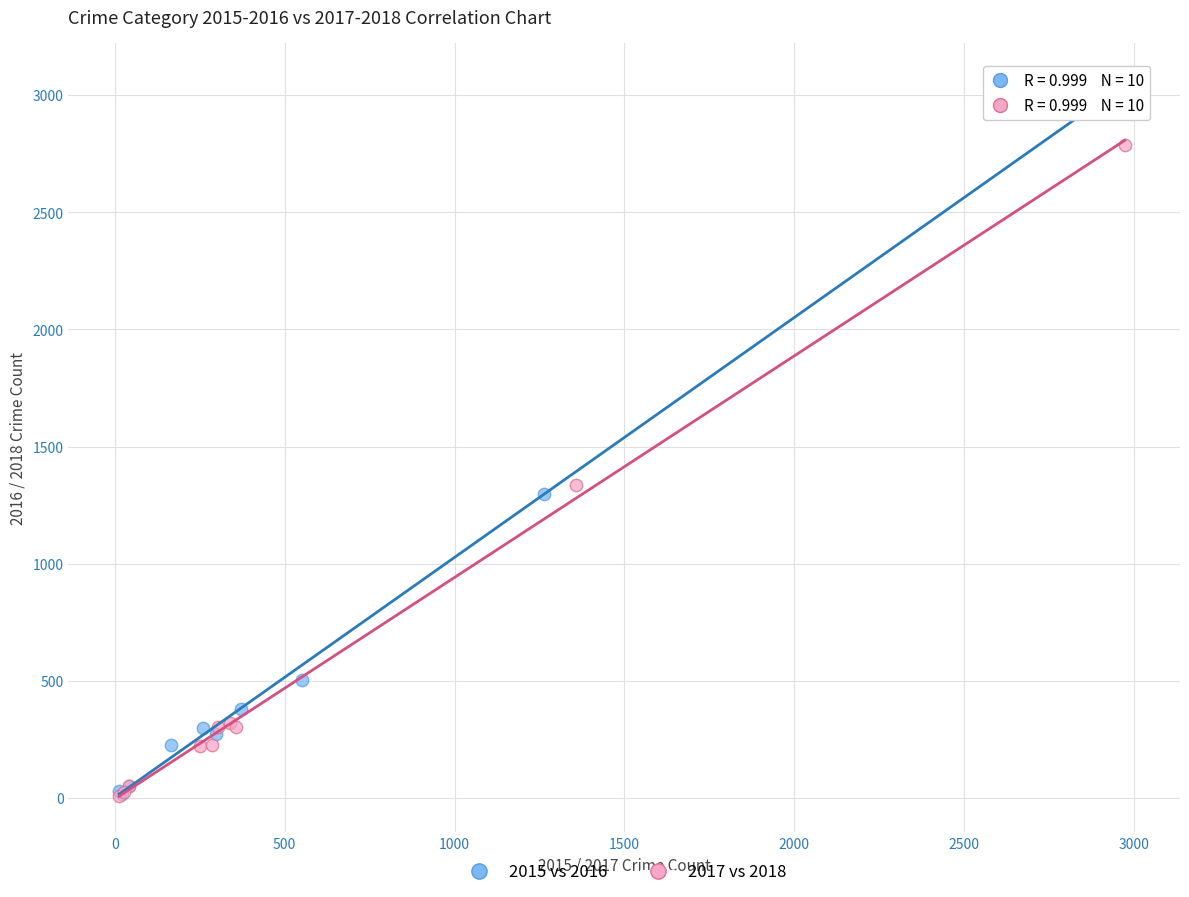

What are all the series names shown in the legend?

2015 vs 2016, 2017 vs 2018